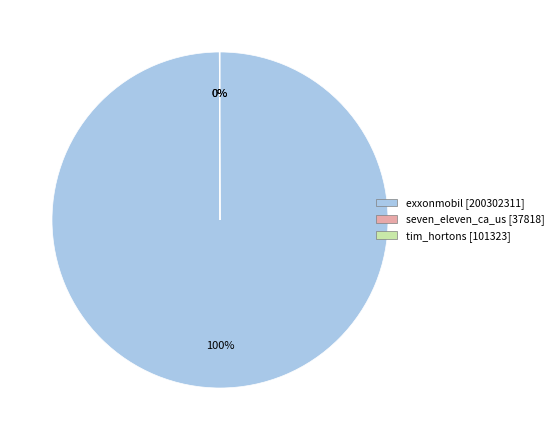

To the nearest percent, what is the average slice percentage?

33%